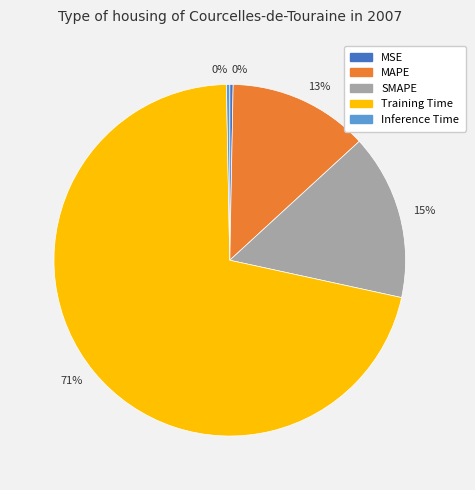

How many segments does this pie chart have?

5